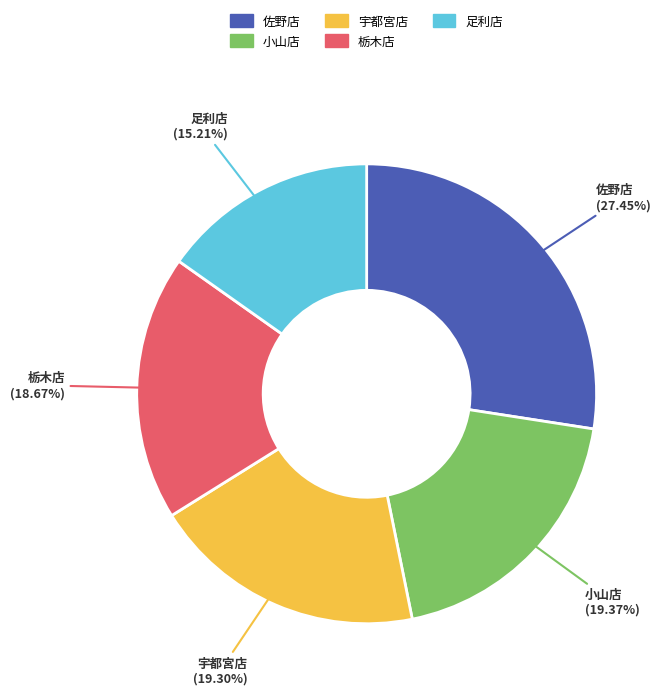

Which has a higher value, 小山店 or 足利店?

小山店